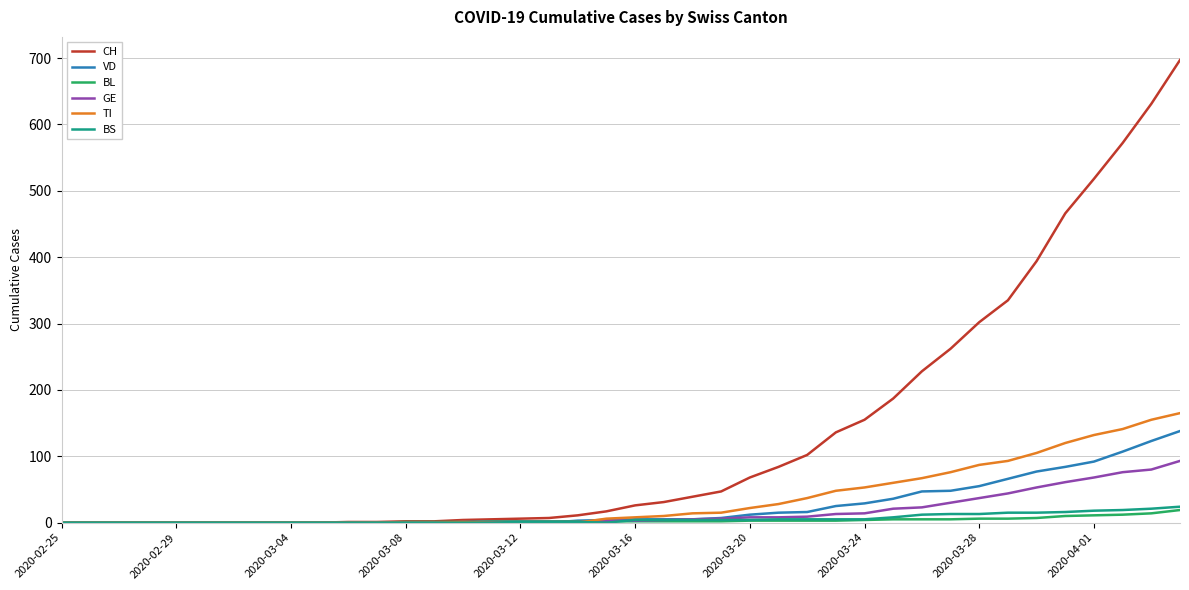

Which series has the largest total across all categories?

CH